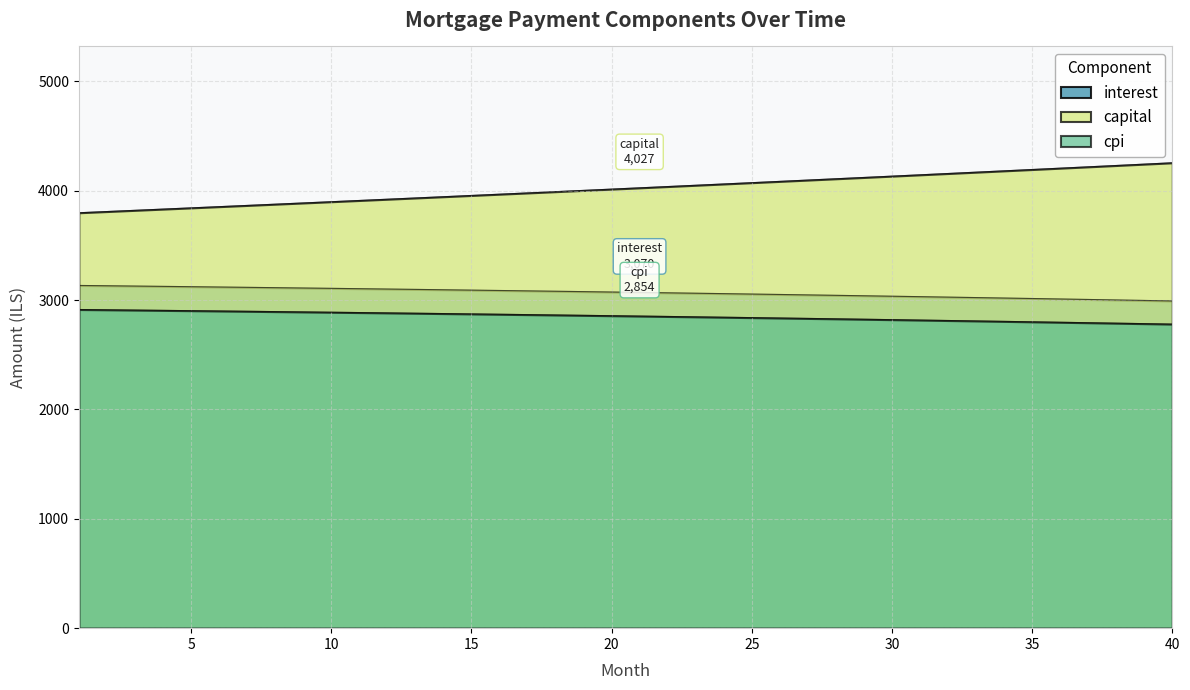

What is the difference between the second highest and minimum values in the cpi series?

131.0